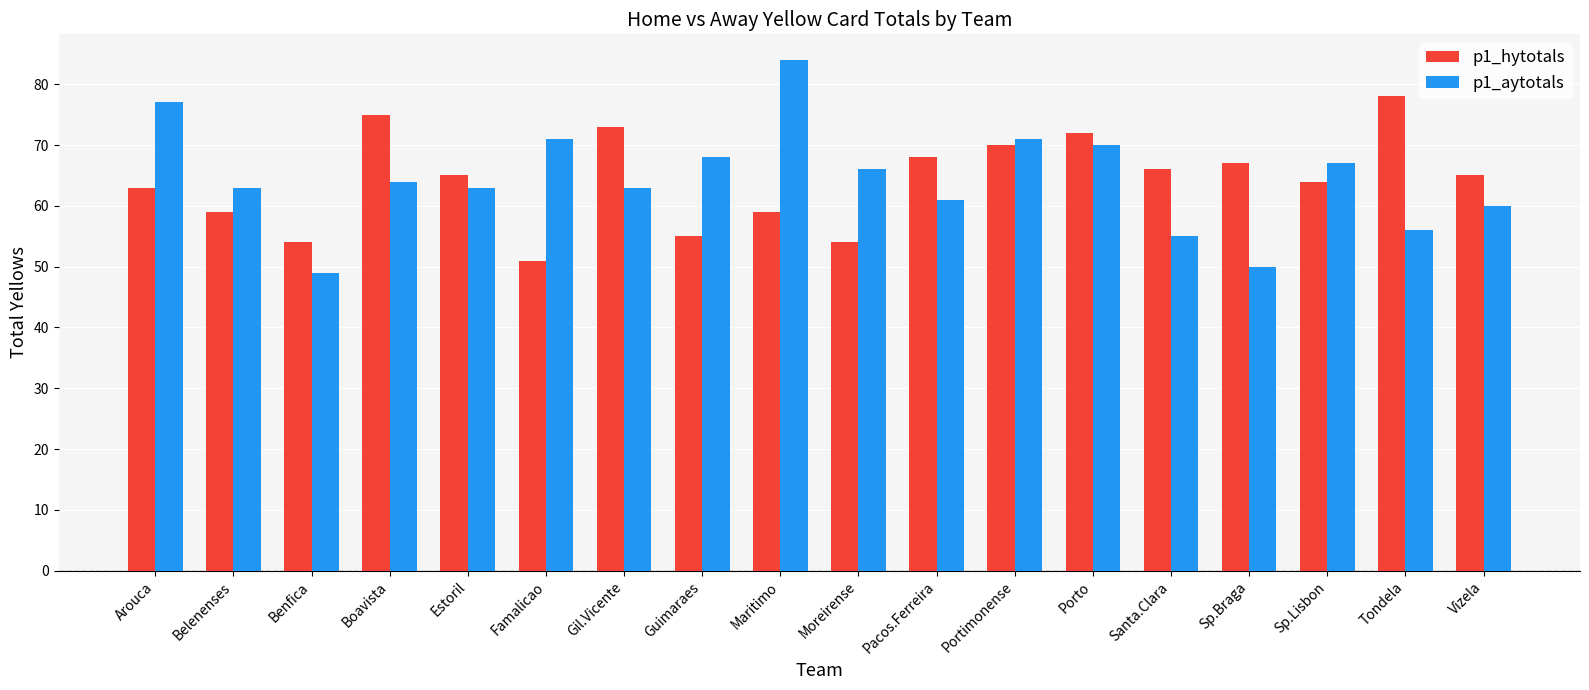

What value does the p1_aytotals series have at Estoril, to the nearest 10?

60